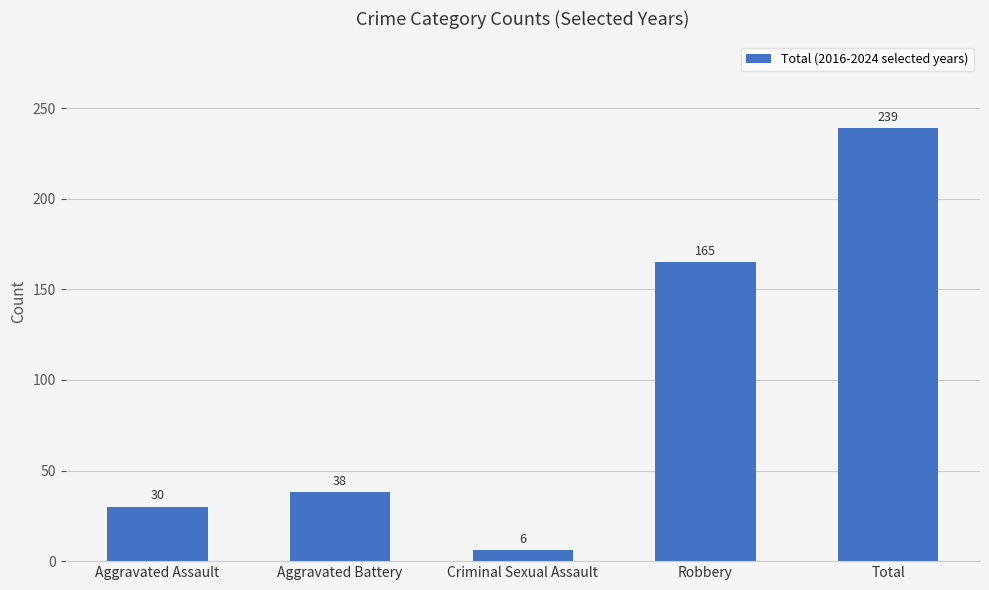

List the labels in order of value, largest first.

Total, Robbery, Aggravated Battery, Aggravated Assault, Criminal Sexual Assault